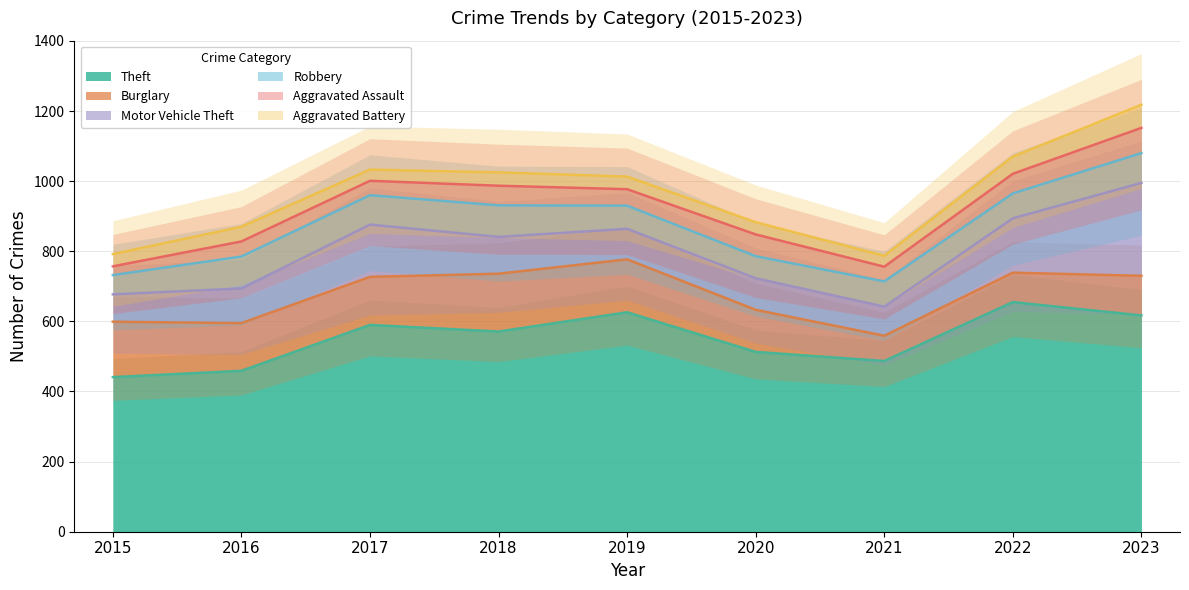

How many lines are shown in the chart?

6